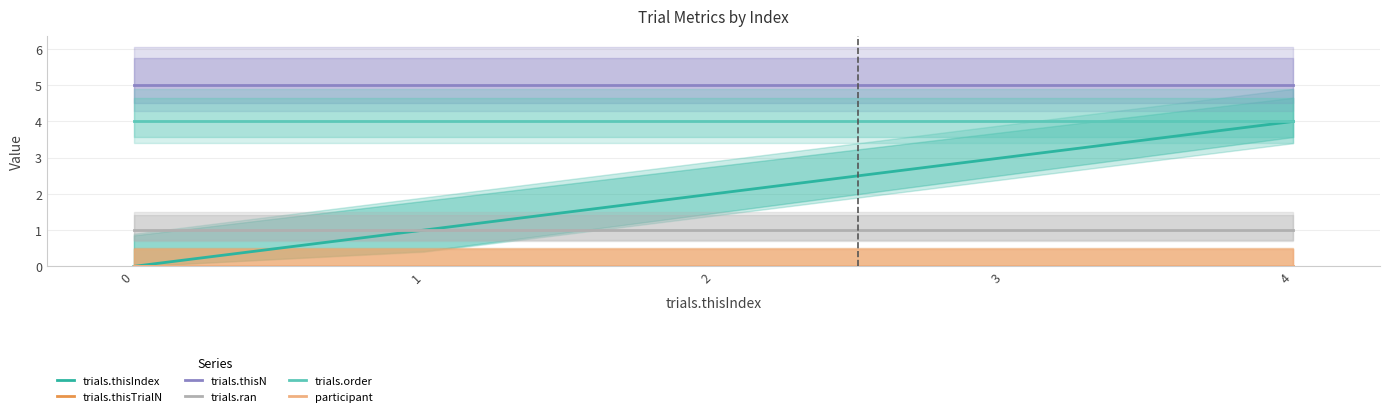

True or false: participant has more than 2 points higher than both neighbors.

False